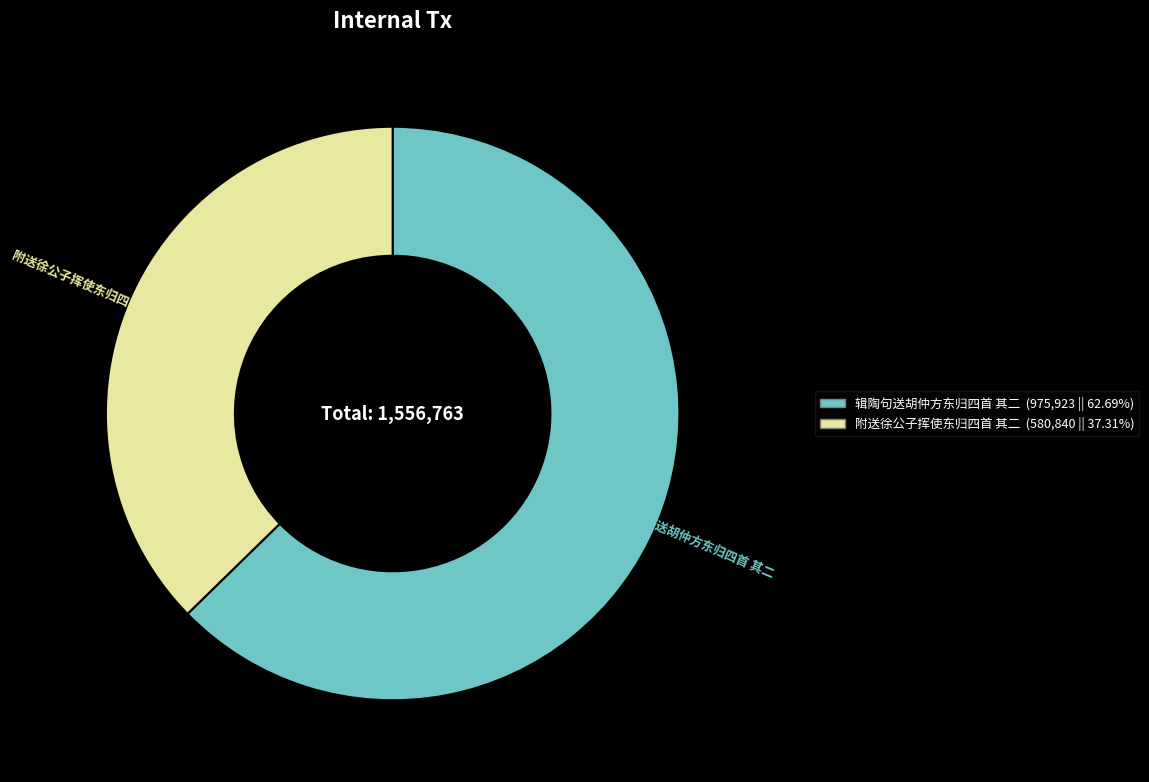

Is the sum of 附送徐公子挥使东归四首 其二 and 辑陶句送胡仲方东归四首 其二 greater than half?

Yes